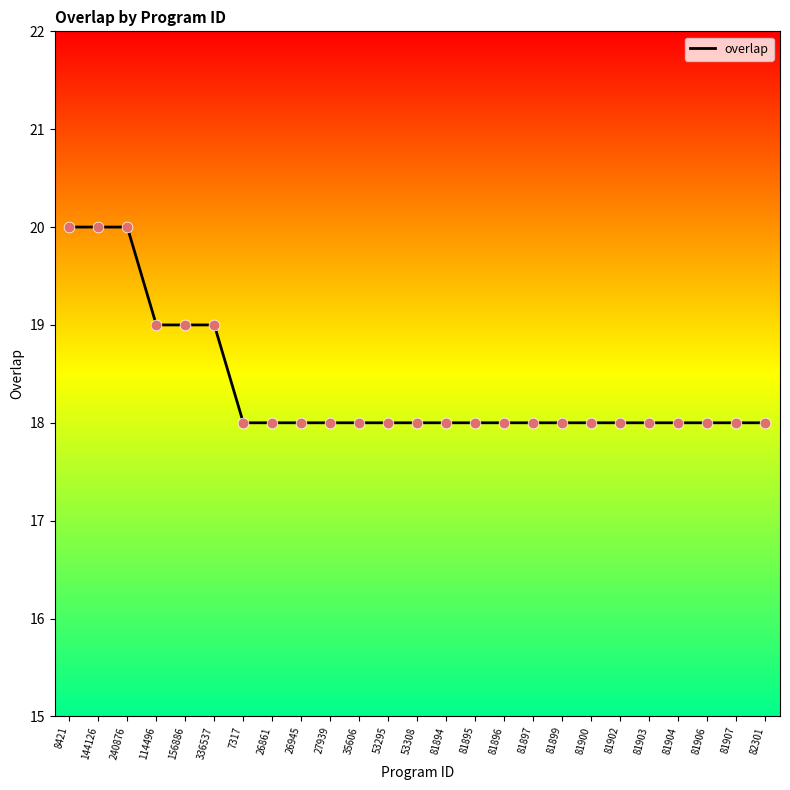

Between 81902 and 144126, which is larger?

144126